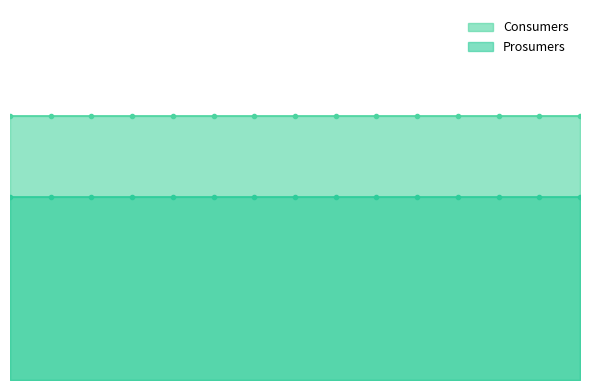

Which series has the widest spread of values?

Consumers